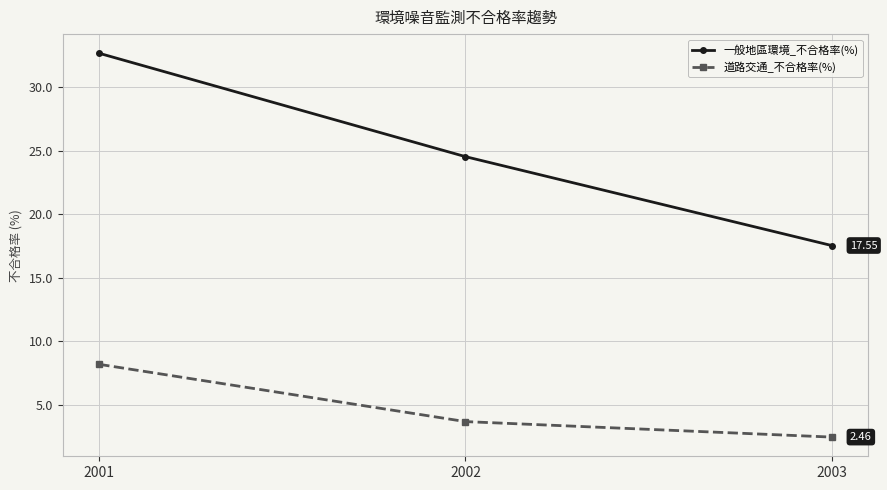

How many data points in 道路交通_不合格率(%) are less than 3?

1